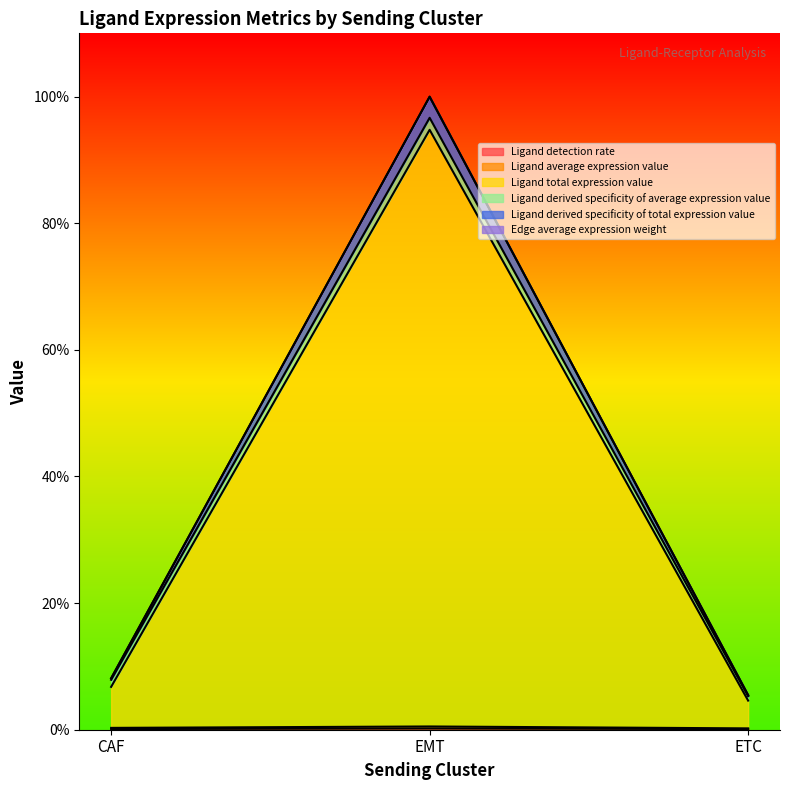

Does the chart display data point markers on the line(s)?

No